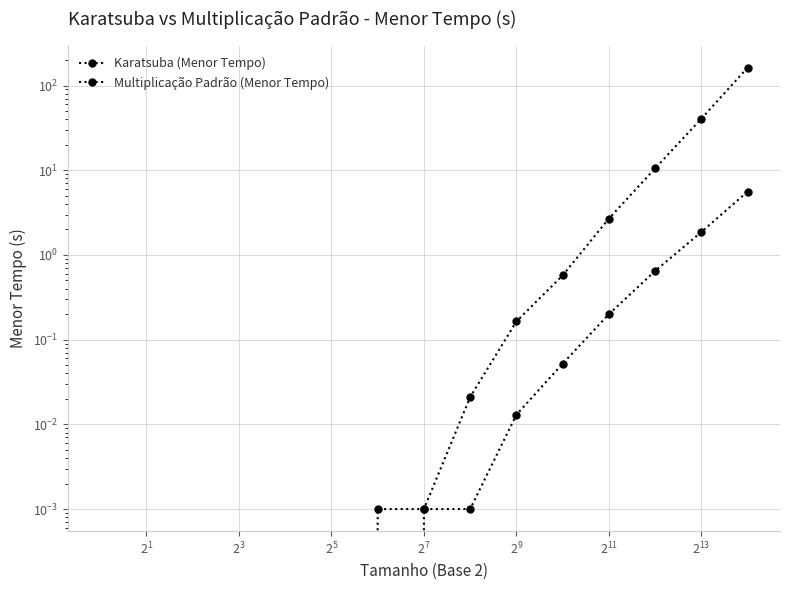

Is it true that Karatsuba (Menor Tempo) equals 1.1 at 12?

False